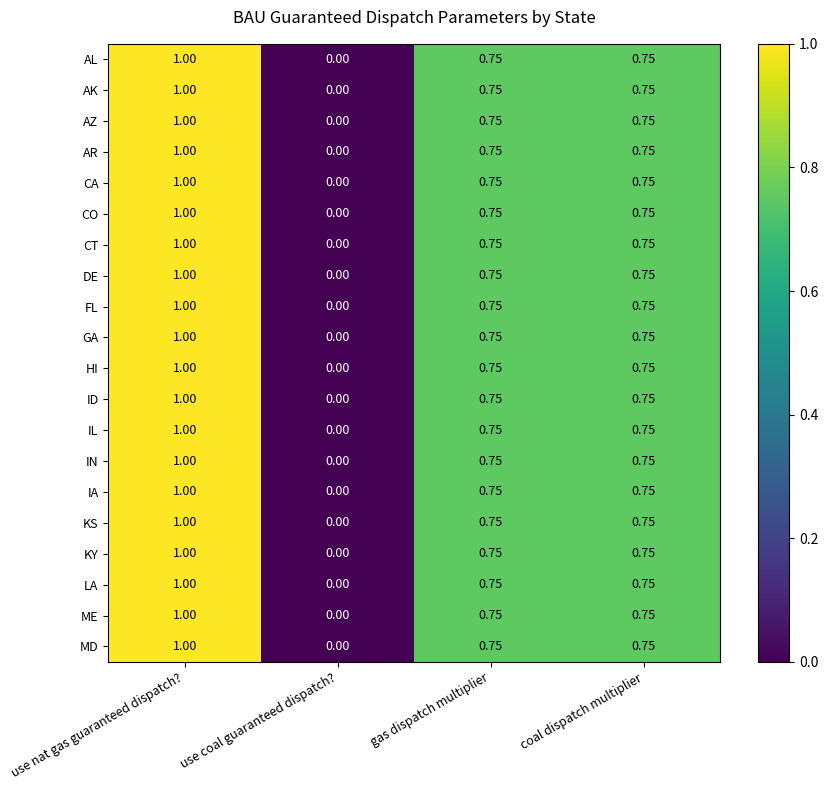

Which category has the highest value in the AZ series?

use nat gas guaranteed dispatch?